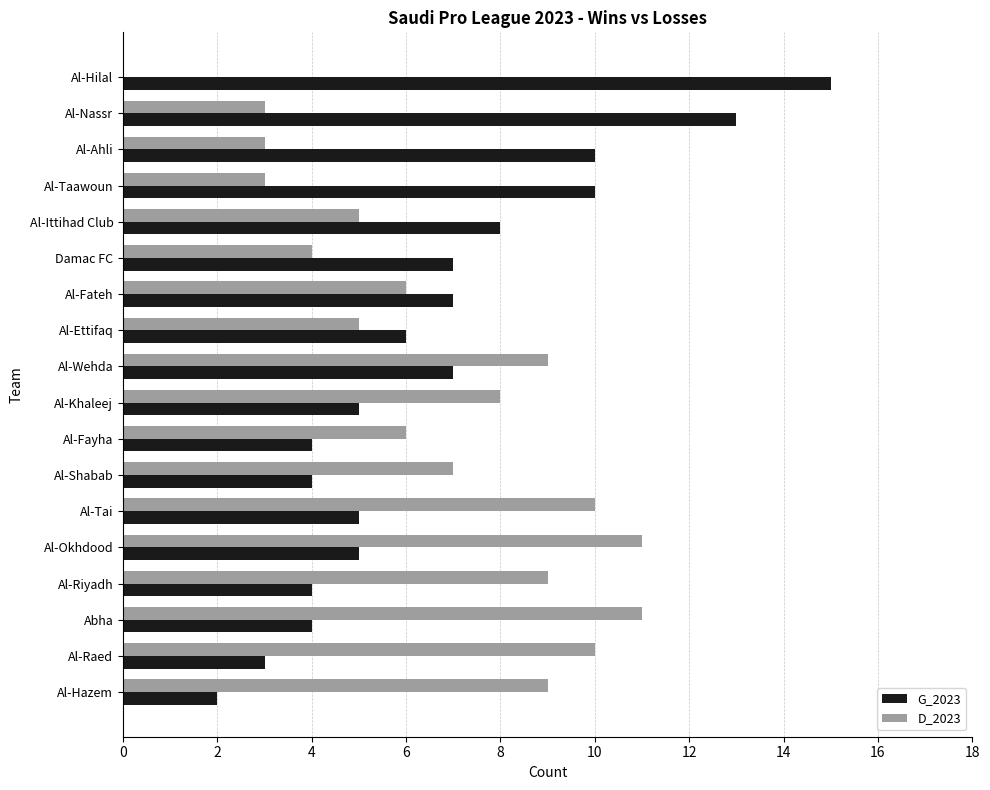

Which series changed the most between Al-Fayha and Al-Tai?

D_2023